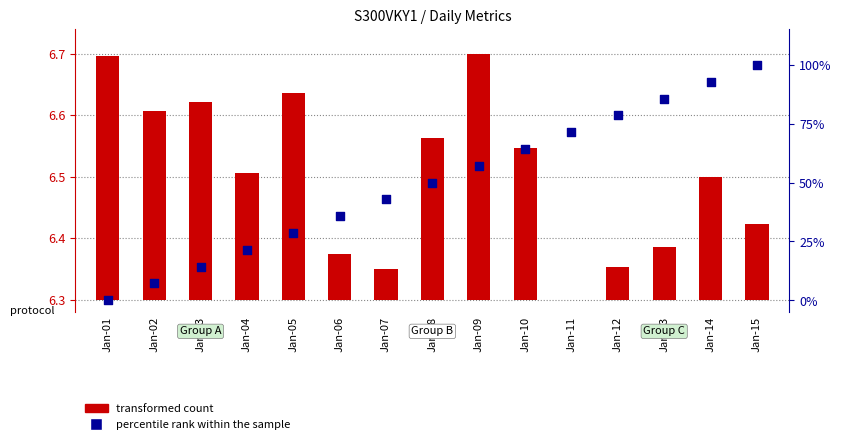

Which series has the widest spread of Y values?

percentile rank within the sample